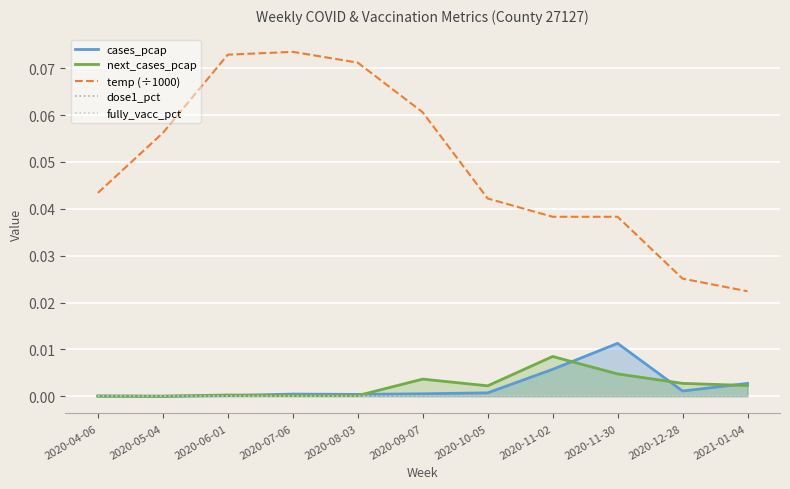

At which label is dose1_pct closest to 0?

2020-04-06